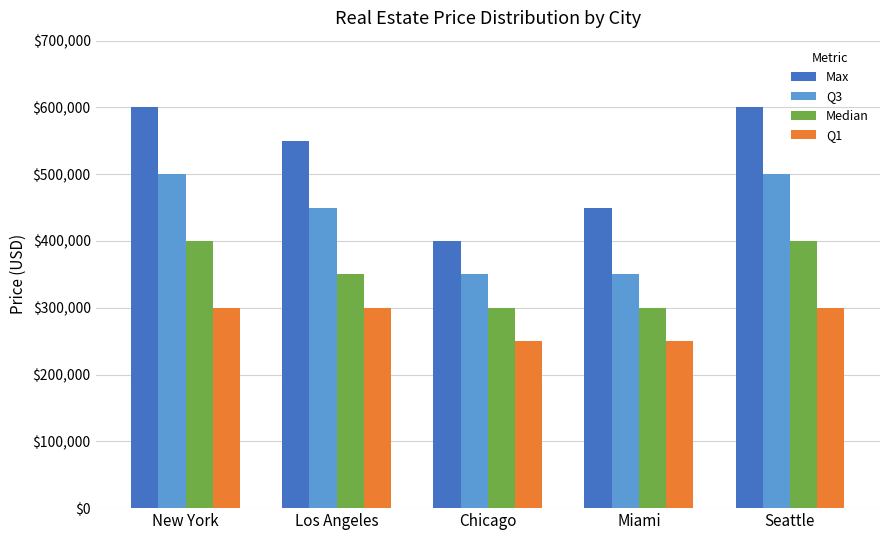

Are the bars grouped side by side (vs. stacked)?

Yes